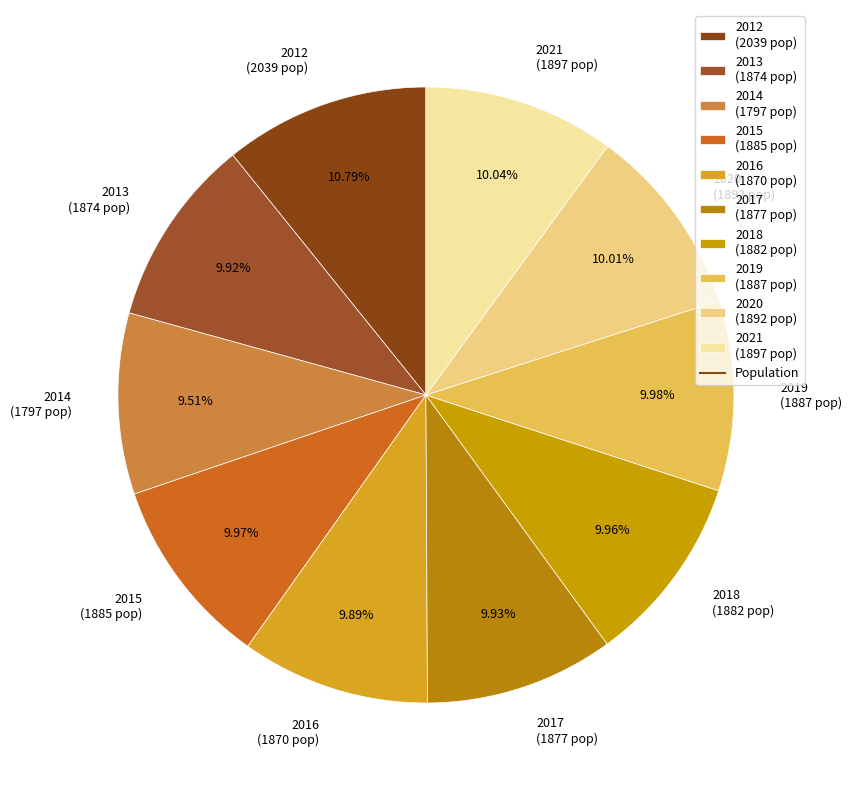

How many segments does this pie chart have?

10